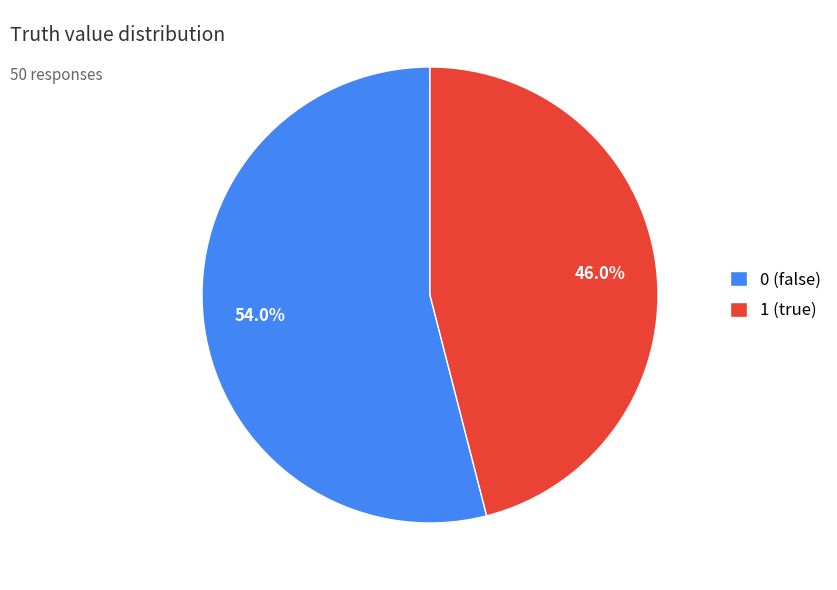

Combined, what portion of the pie is 0 and 1?

100.0%